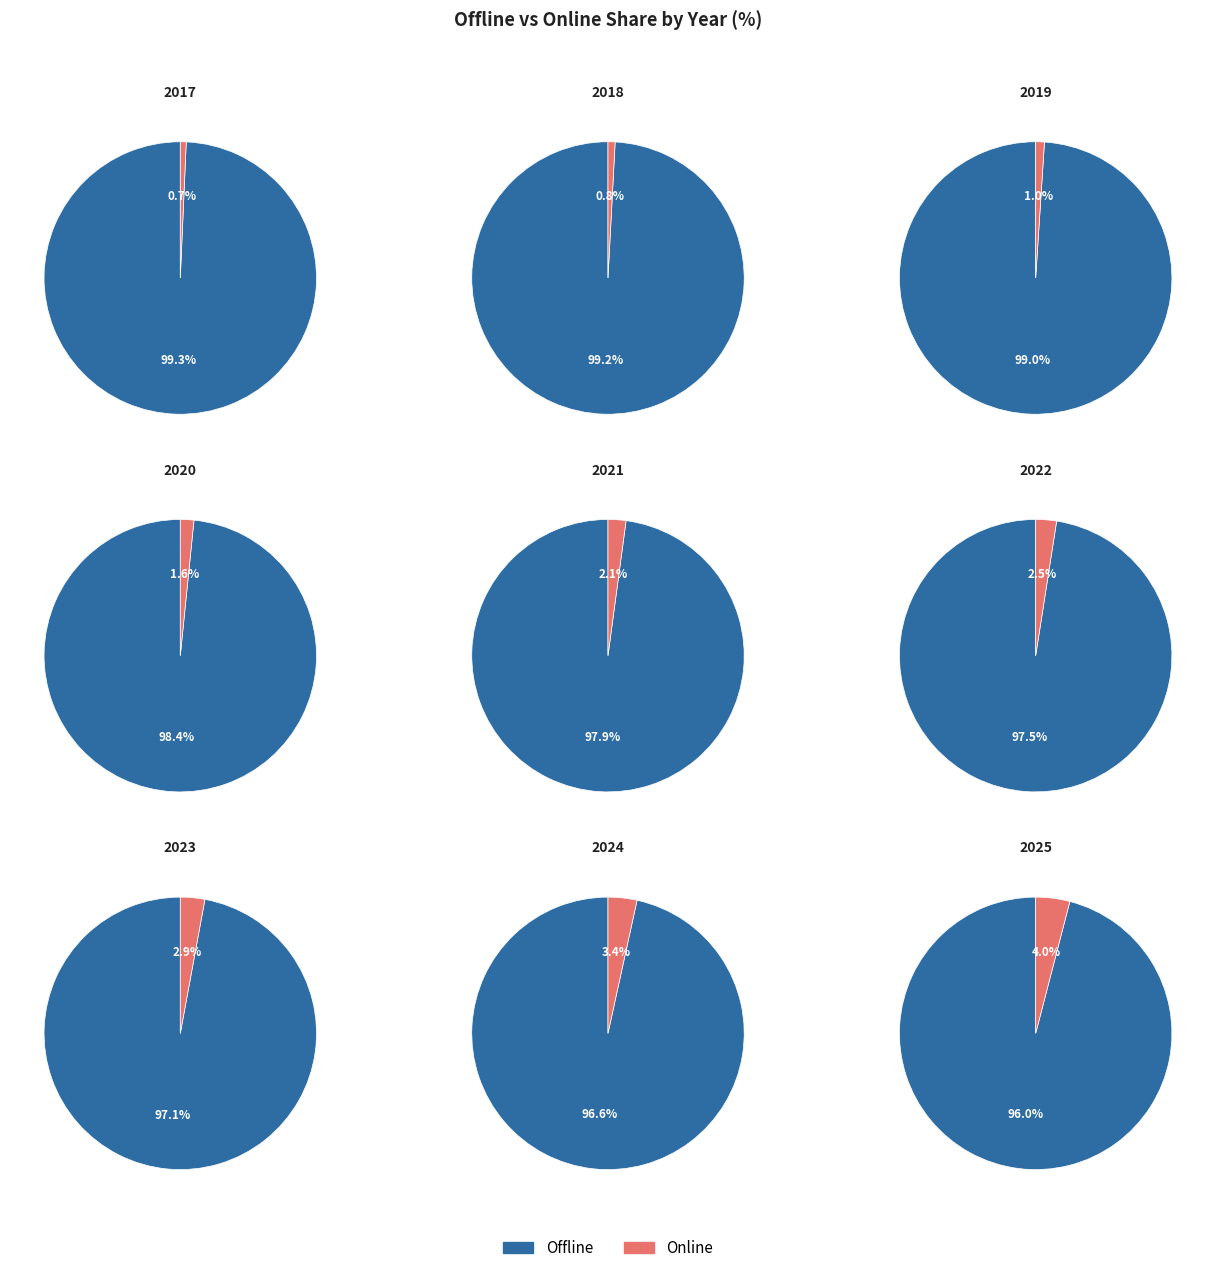

True or false: 2020 accounts for 24% of the total.

False